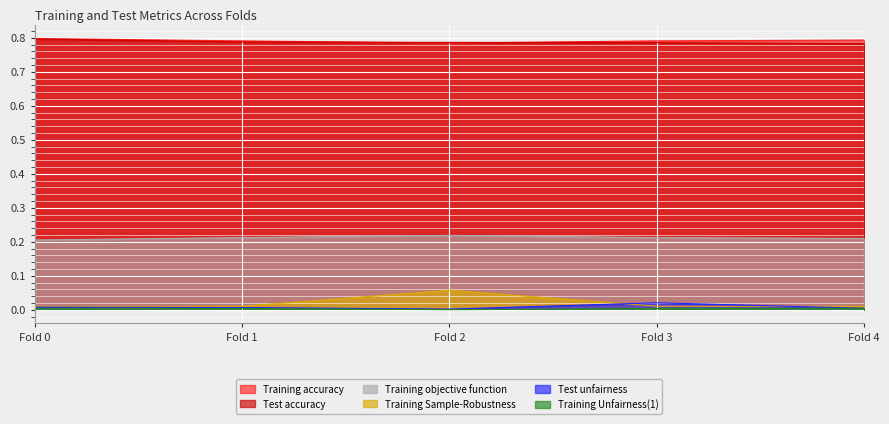

List the series in order of their peak value, lowest first.

Training Unfairness(1), Test unfairness, Training Sample-Robustness, Training objective function, Test accuracy, Training accuracy